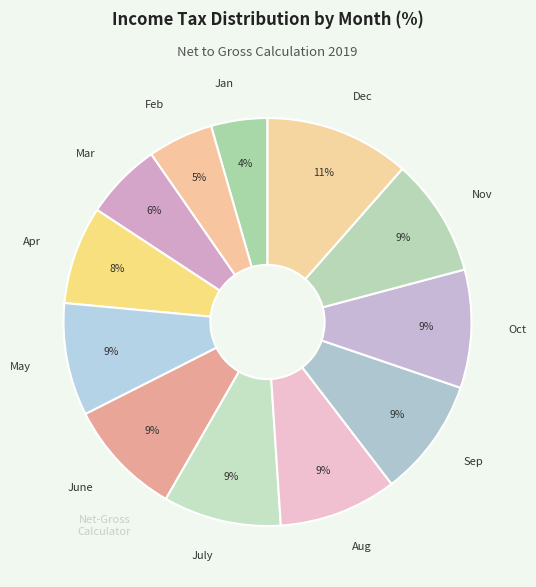

Count the number of slices in the pie.

12